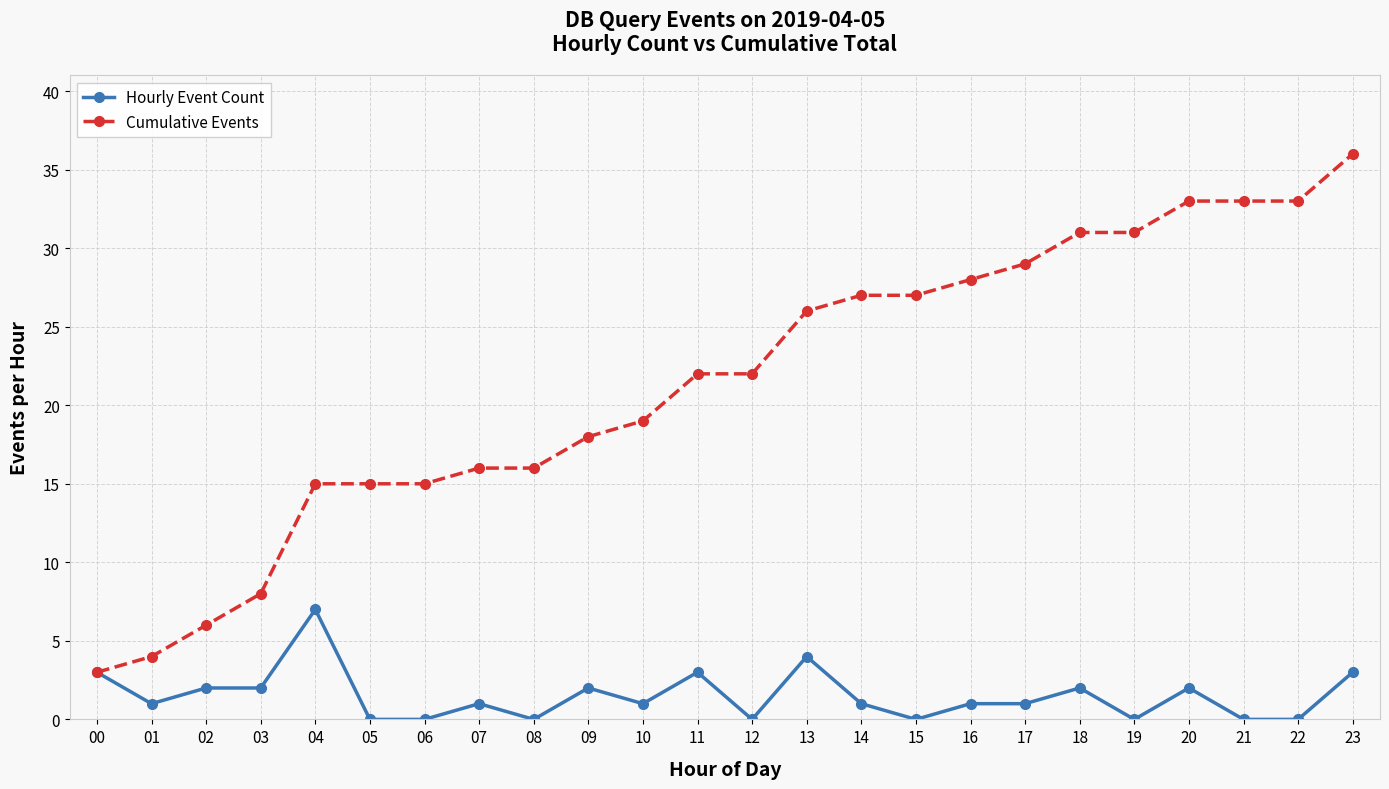

Reading left to right, list all the values displayed in this chart.

Hourly Event Count: 3	1	2	2	7	0	0	1	0	2	1	3	0	4	1	0	1	1	2	0	2	0	0	3
Cumulative Events: 3	4	6	8	15	15	15	16	16	18	19	22	22	26	27	27	28	29	31	31	33	33	33	36